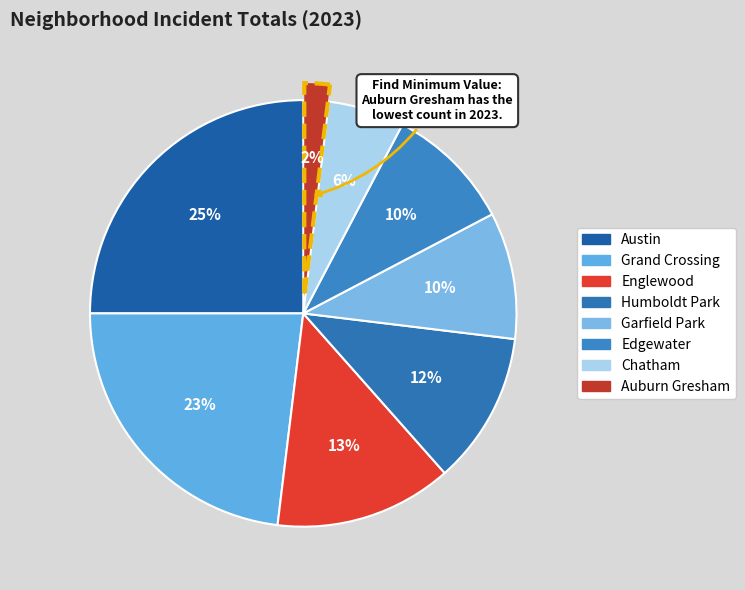

Is there a majority slice in this chart?

No